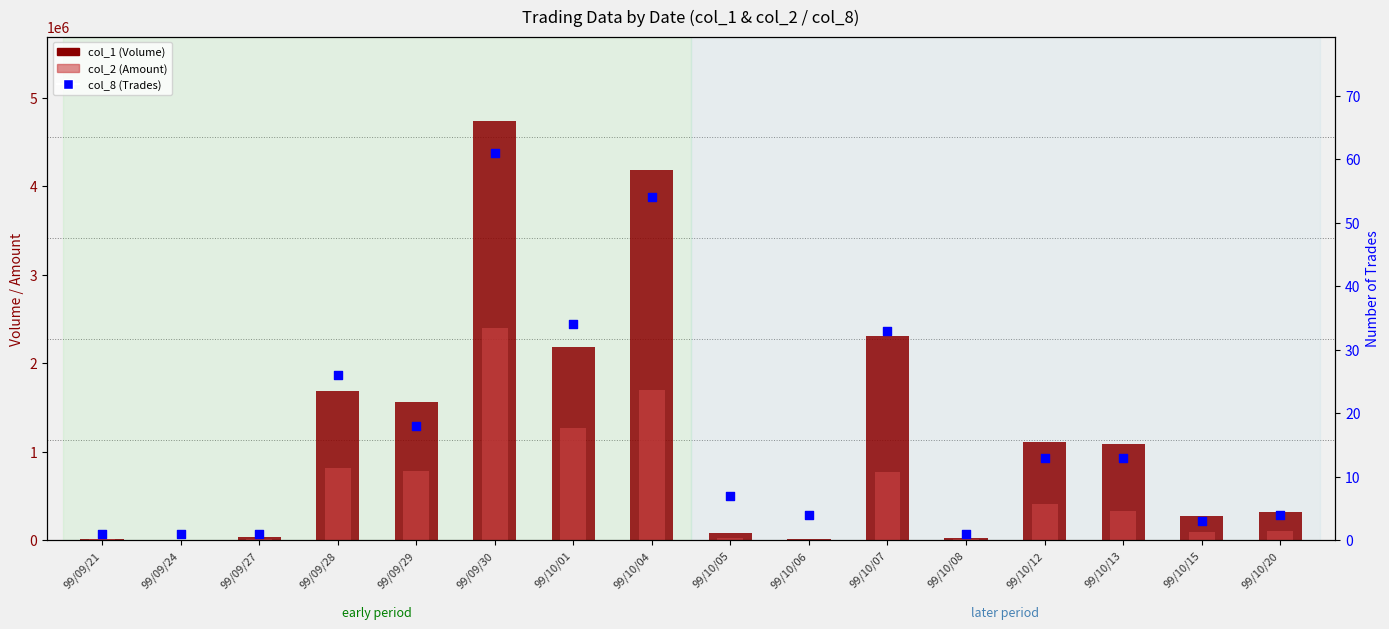

What is the total value across all series at 99/10/15?

363353